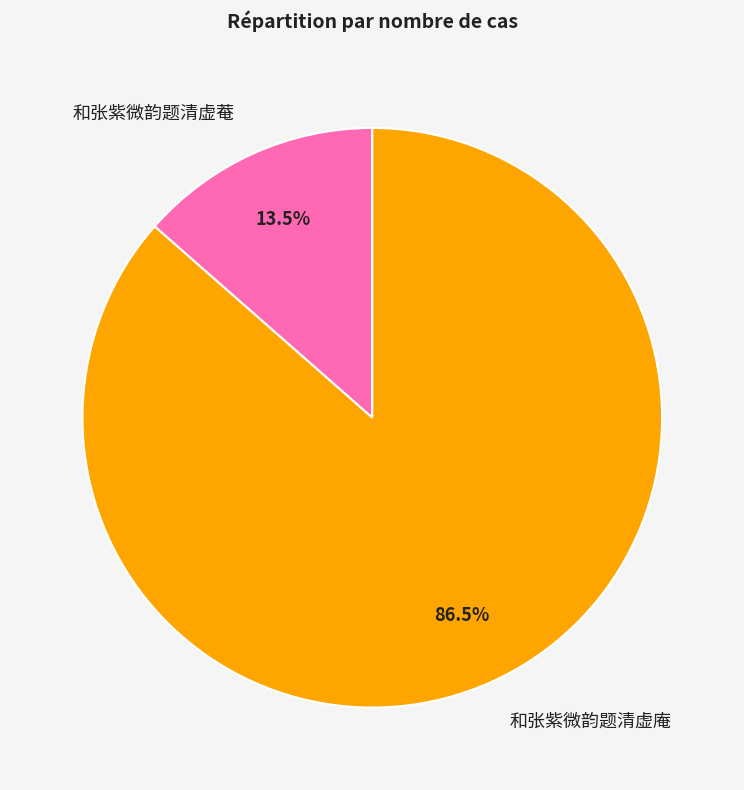

Combined, what portion of the pie is 和张紫微韵题清虚庵 and 和张紫微韵题清虚菴?

100.0%